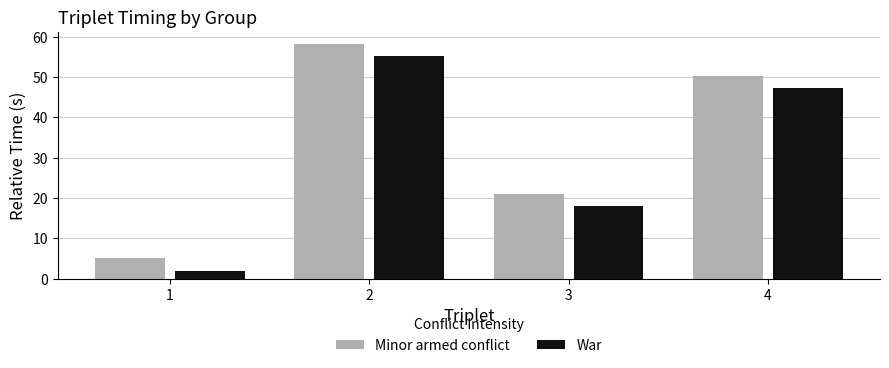

What is the sum of the Minor armed conflict values at 2 and 4?

108.7